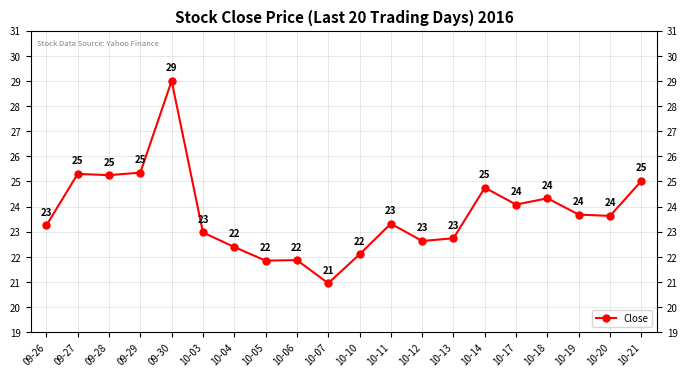

At which label does the data first exceed 23?

09-26